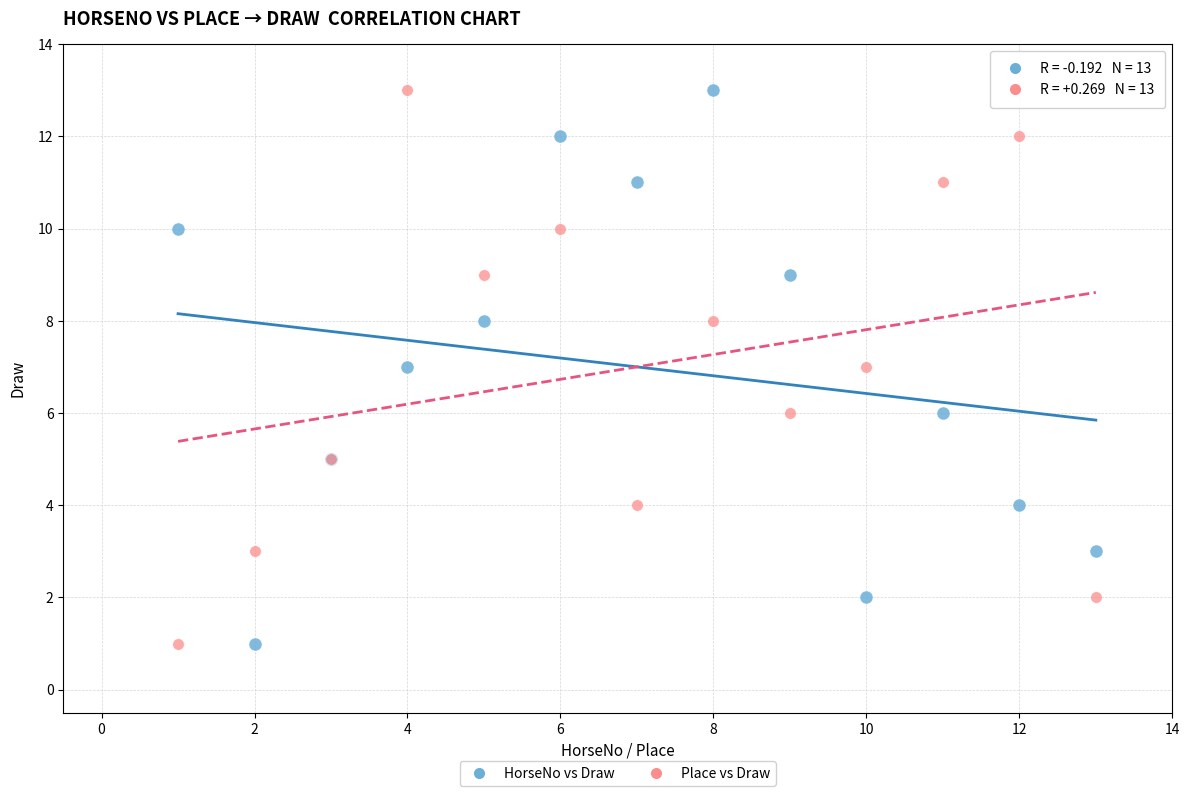

What are all the series names shown in the legend?

HorseNo vs Draw, Place vs Draw